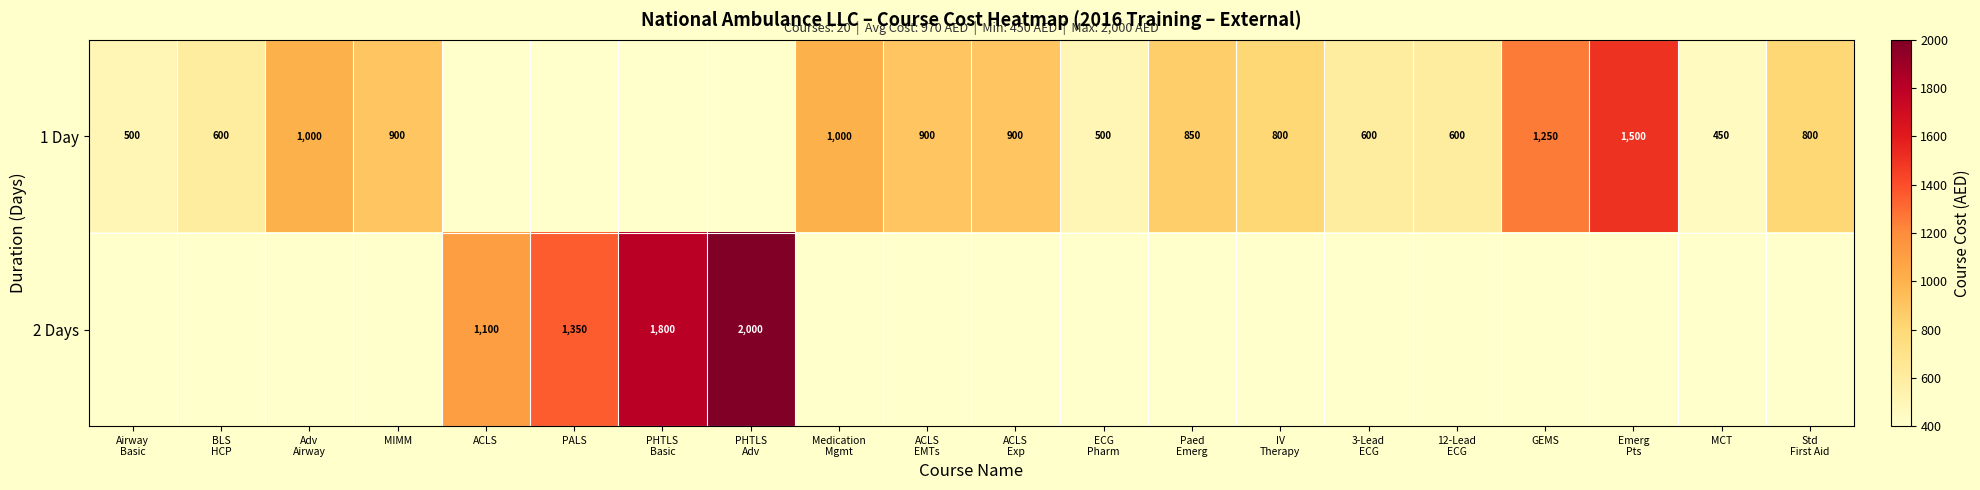

What is the difference between the 1 Day values at ACLS EMTs and 3-Lead ECG?

300.0